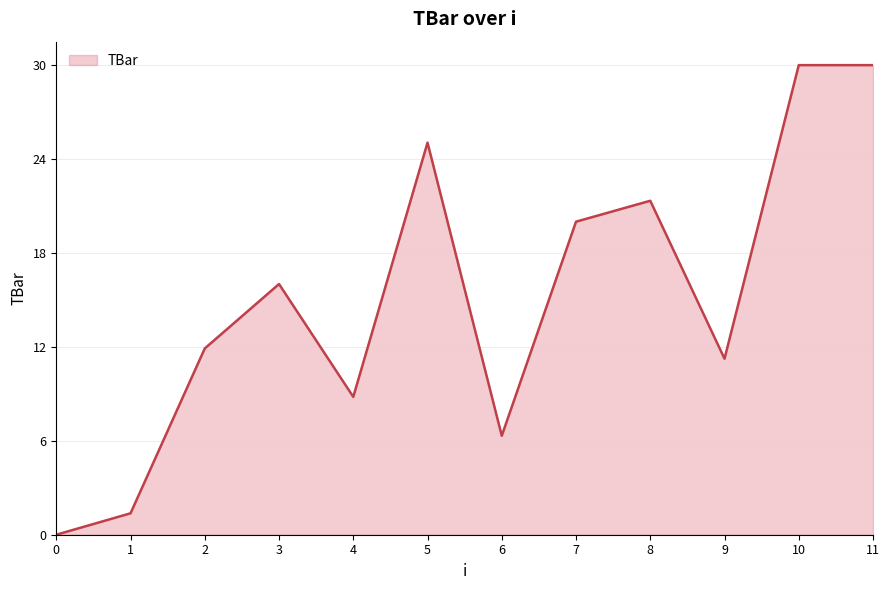

Reading left to right, extract all data points from this chart.

0=0.0	1=1.4	2=11.9	3=16.0	4=8.8	5=25.0	6=6.3	7=20.0	8=21.3	9=11.2	10=30.0	11=30.0